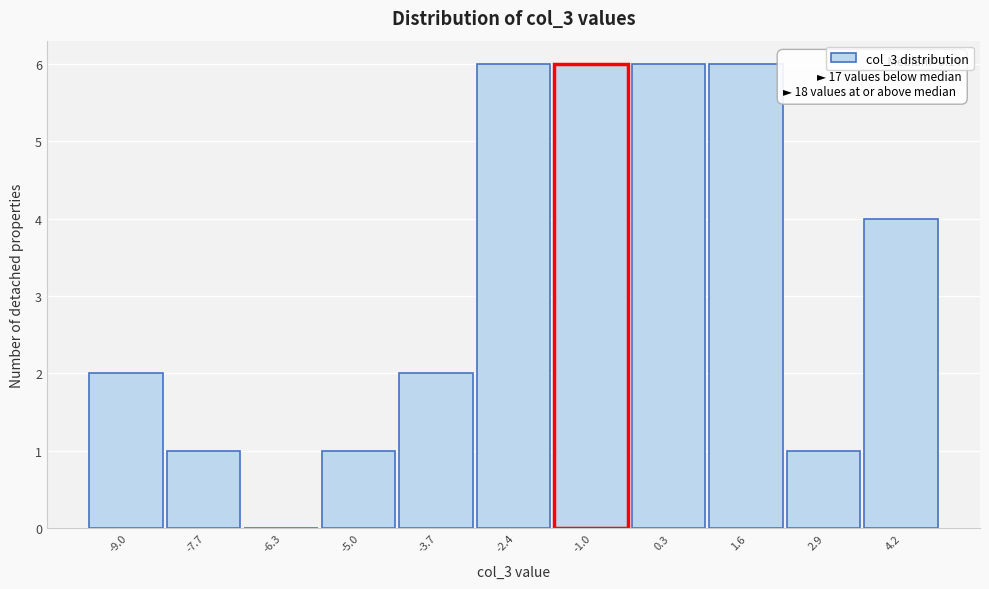

Reading left to right, transcribe all the data shown in this chart.

-9.0=2	-7.7=1	-6.3=0	-5.0=1	-3.7=2	-2.4=6	-1.0=6	0.3=6	1.6=6	2.9=1	4.2=4